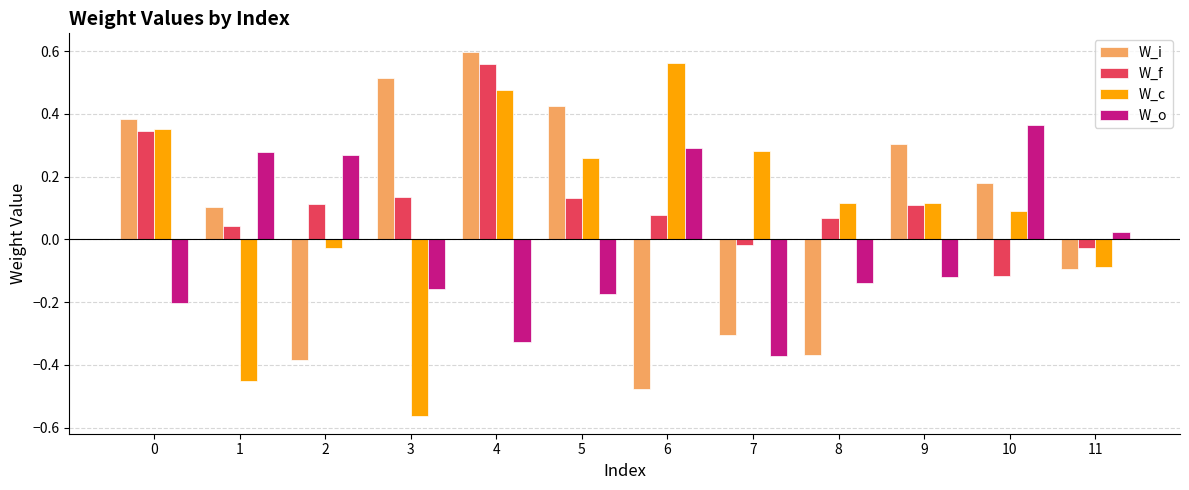

What is the difference between the highest and lowest values at 3?

1.1